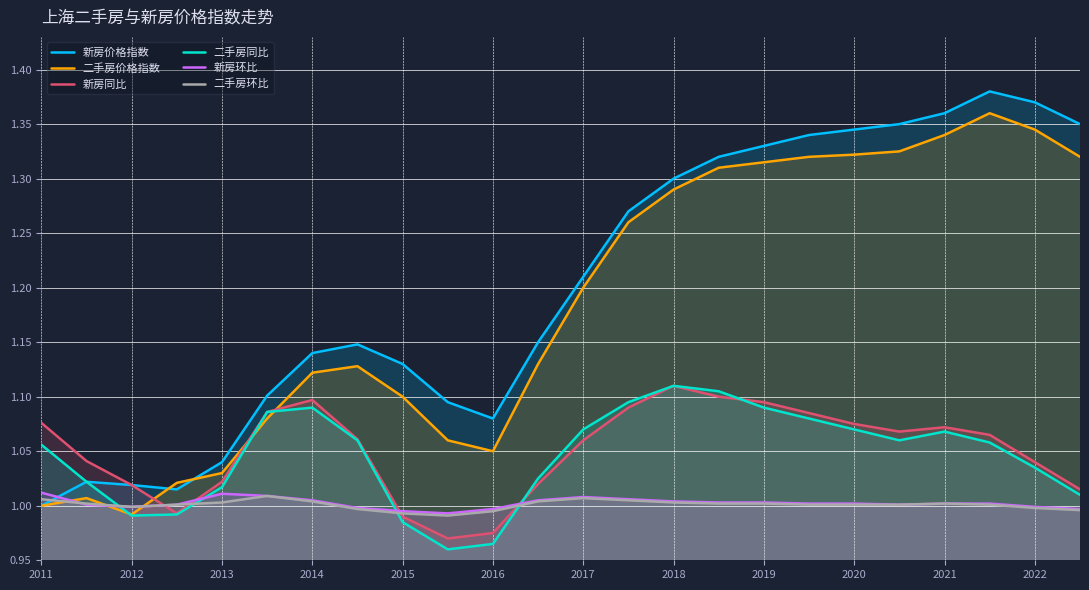

In 新房同比, how many points are lower than both neighbors (excluding endpoints)?

3